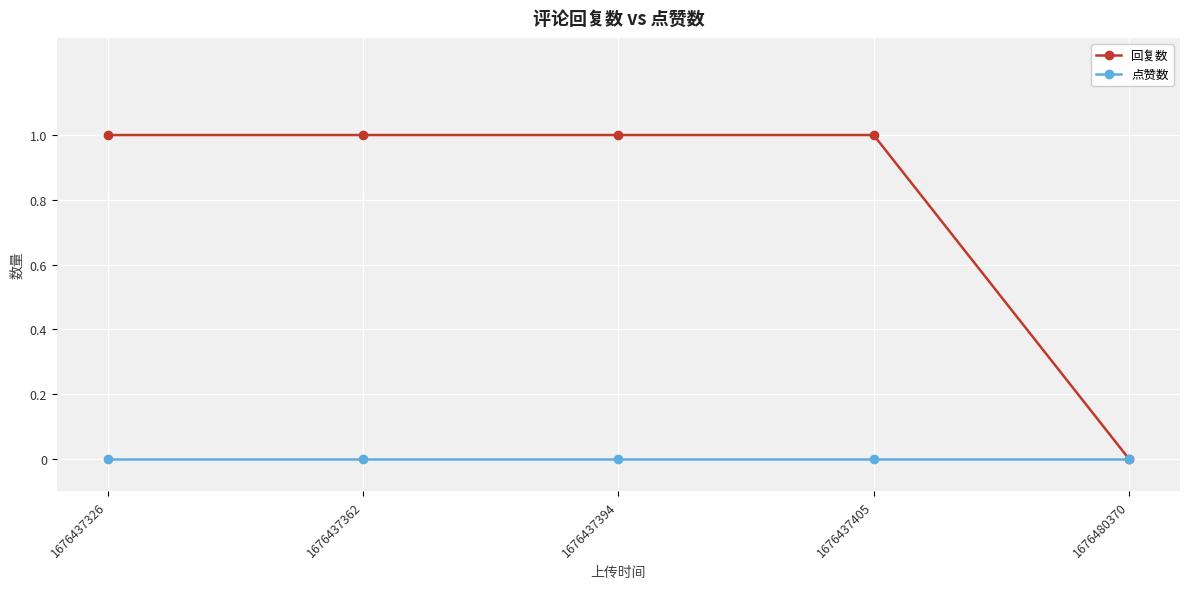

How many 回复数 values are between 1 and 2?

4